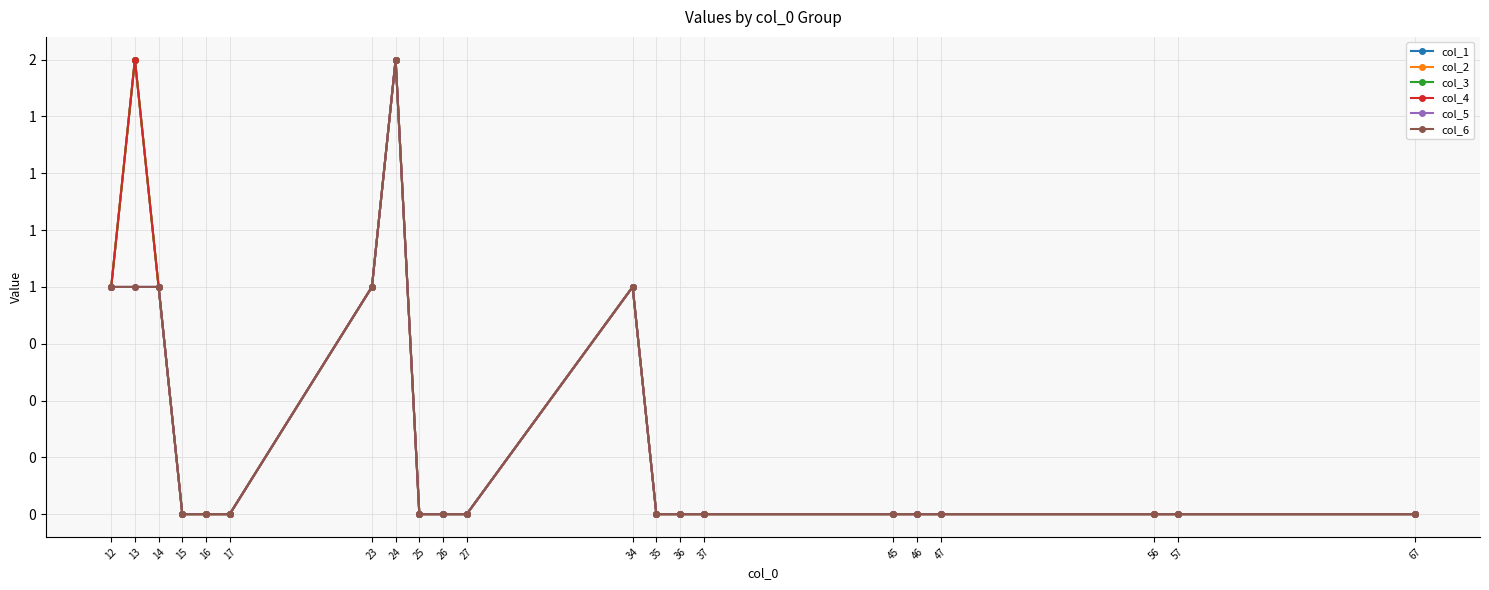

Is this an area chart (filled region under the line)?

No